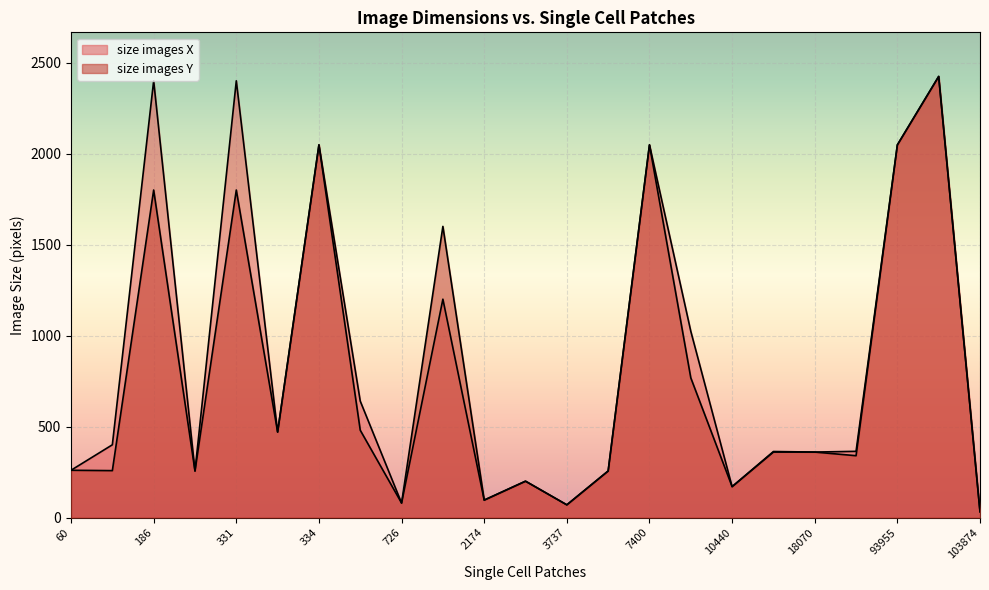

Which series ends up on top after the final intersection of size images Y and size images X?

size images X